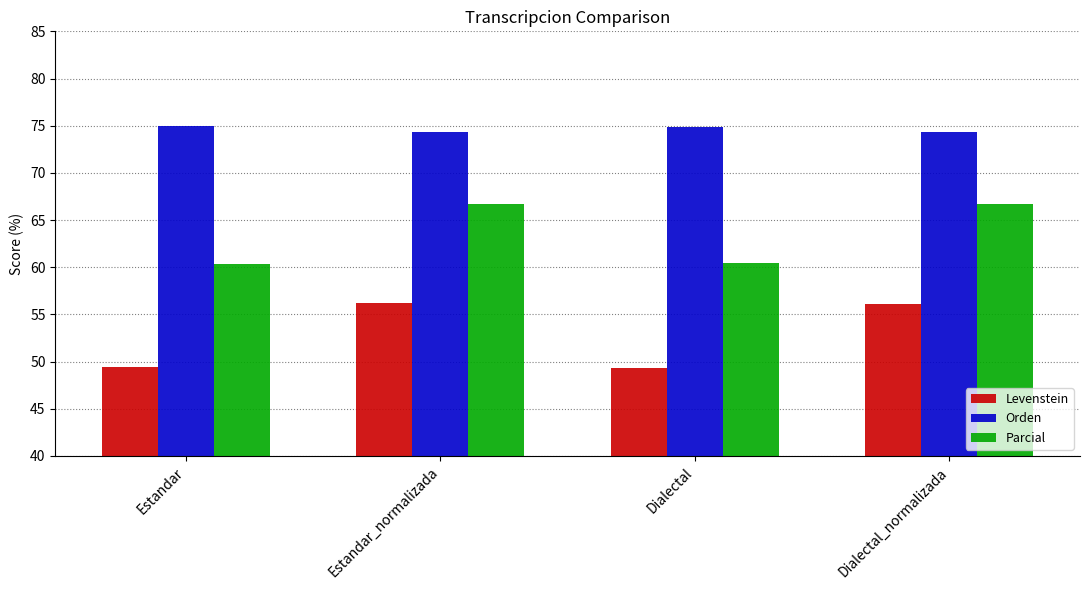

Read the Levenstein value at Estandar.

49.4